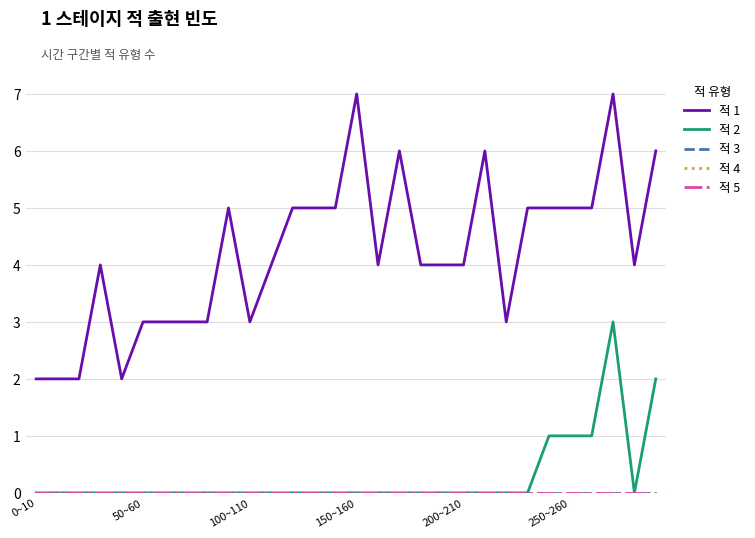

Does the chart have visible grid lines?

Yes